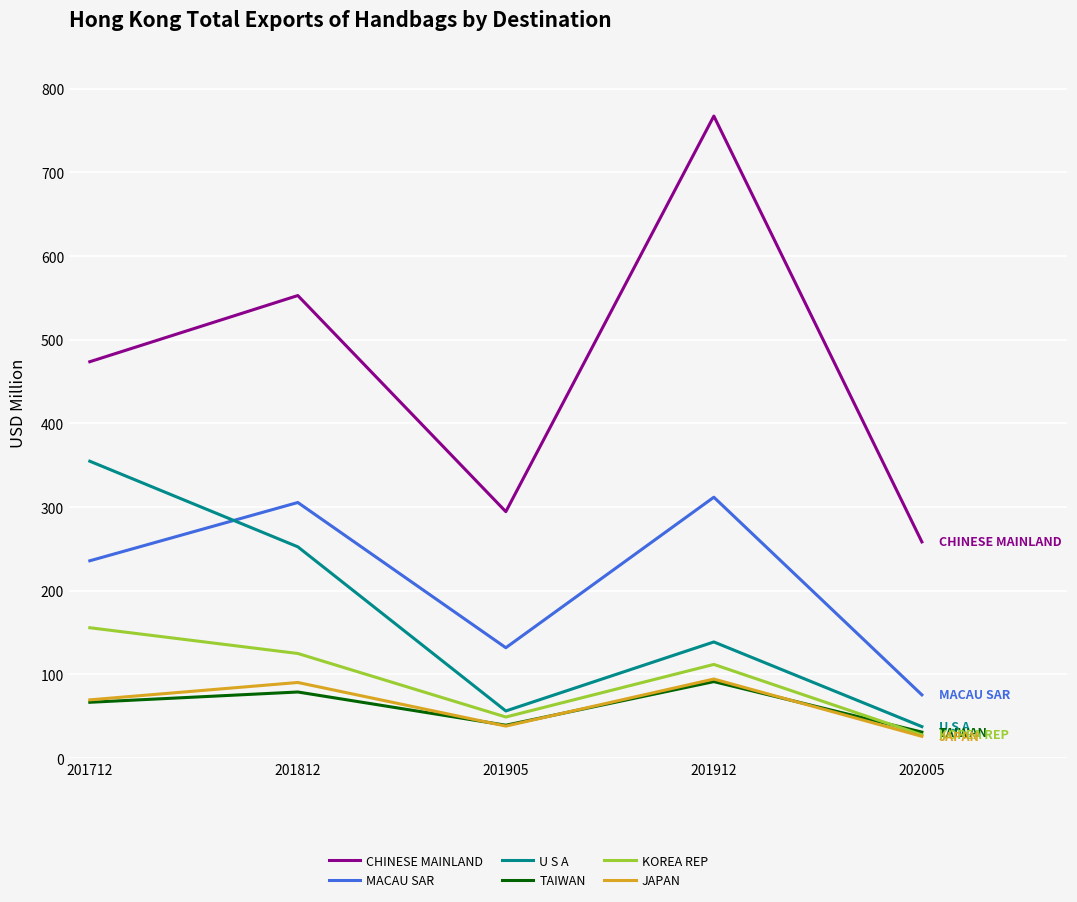

At which category is the sum across all series the highest?

201912